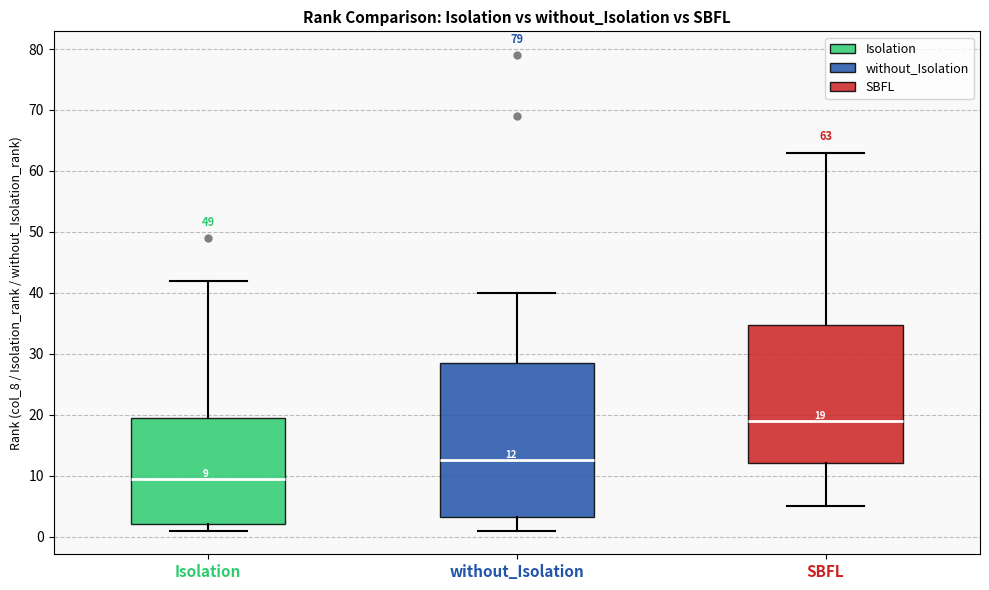

Which box has the highest median line?

SBFL